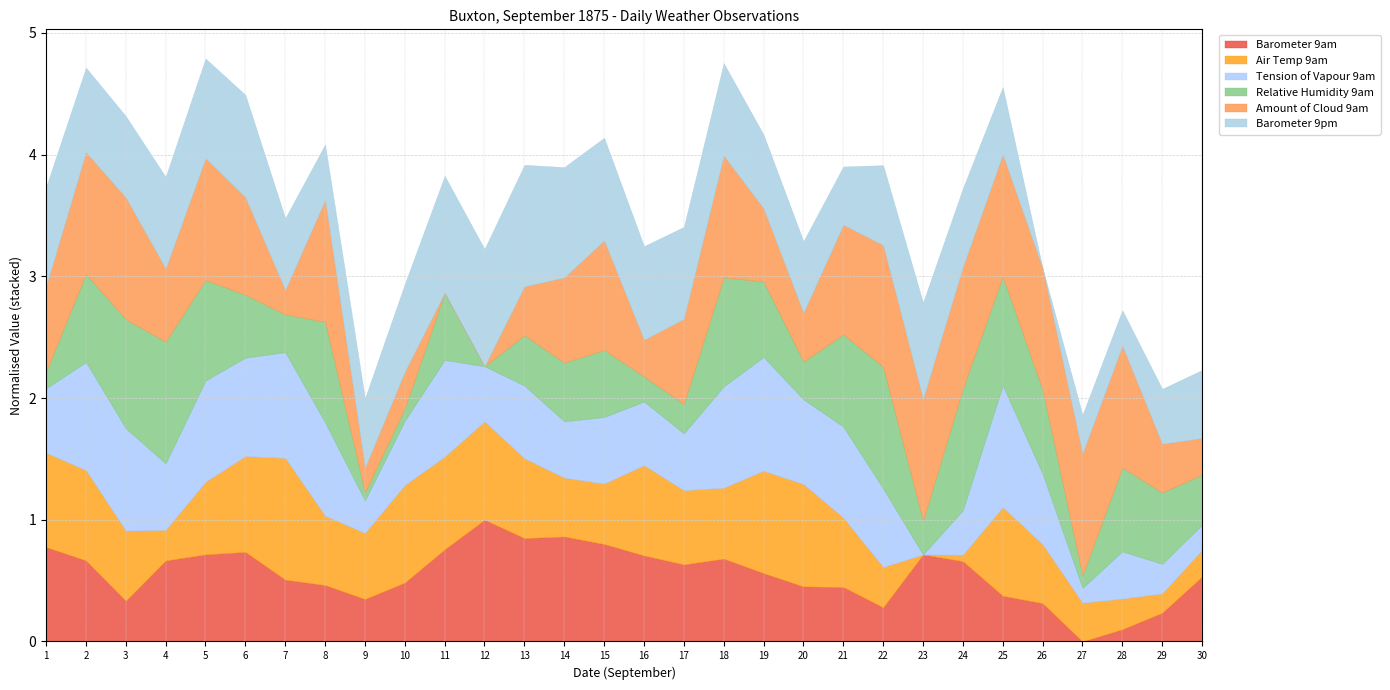

What is the average value of the Barometer 9am series?

0.6